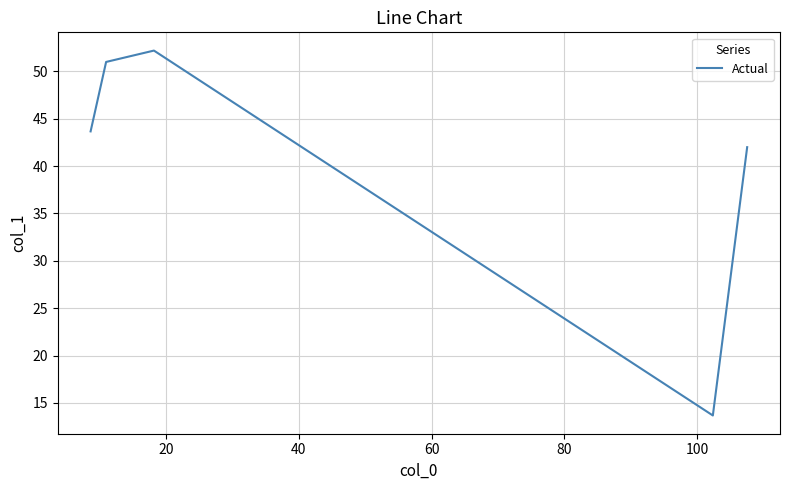

Reading left to right, extract all data points from this chart.

43.7	51.0	52.2	13.7	42.0